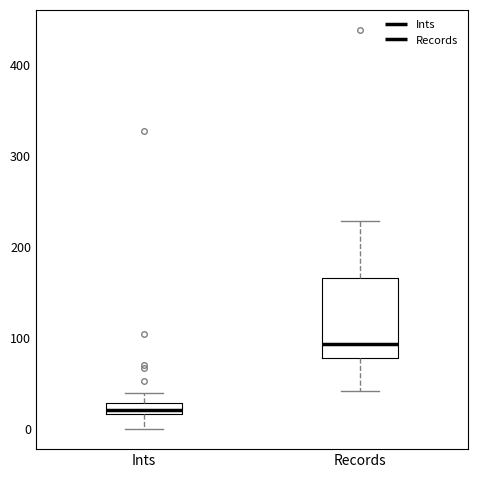

Which box is the tallest, from its lower edge to its upper edge?

Records